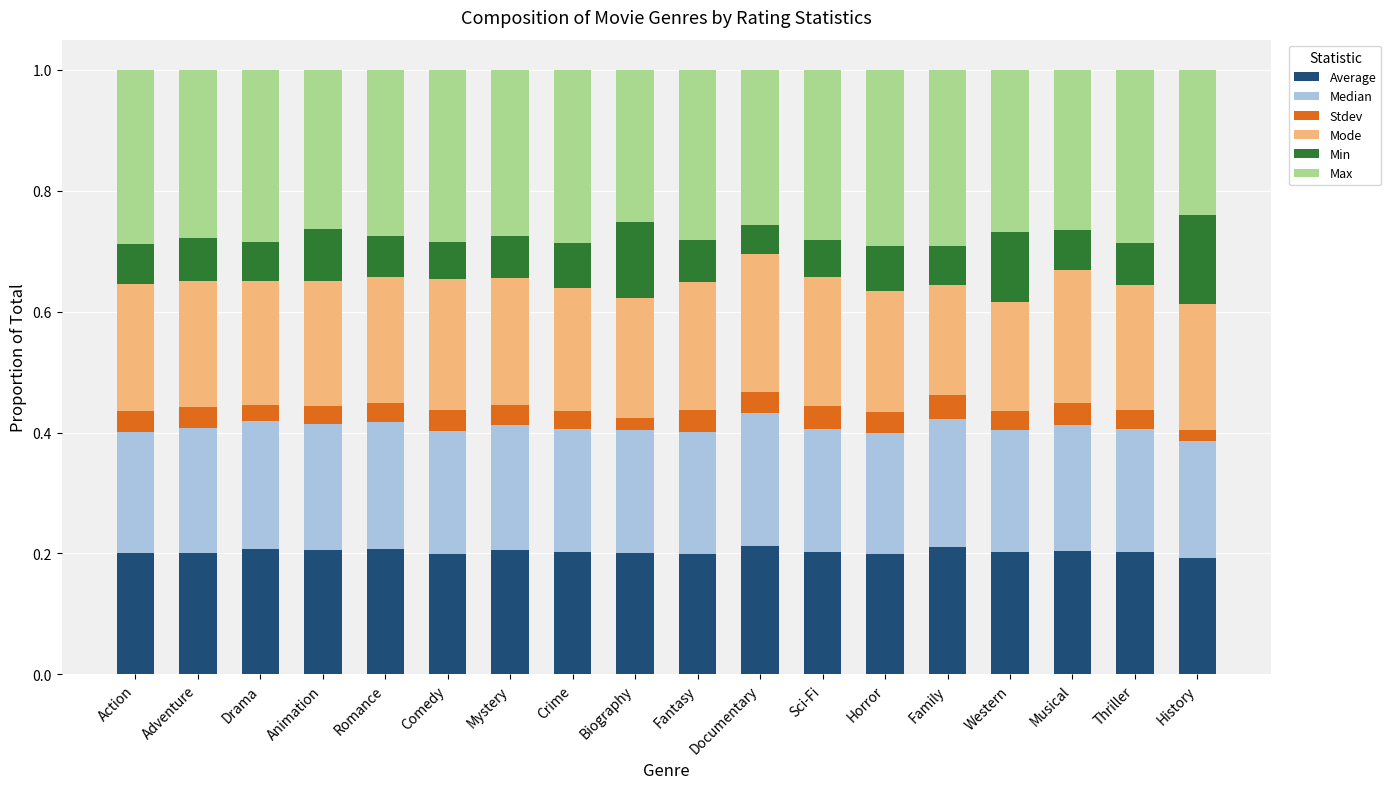

What is the total value across all series at Sci-Fi?

1.0